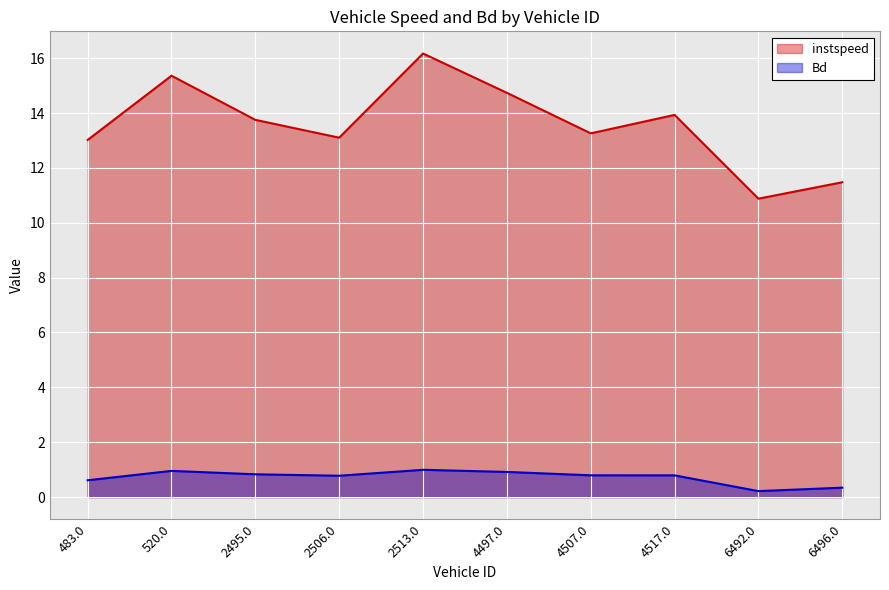

Where is instspeed nearest to the value 13?

483.0